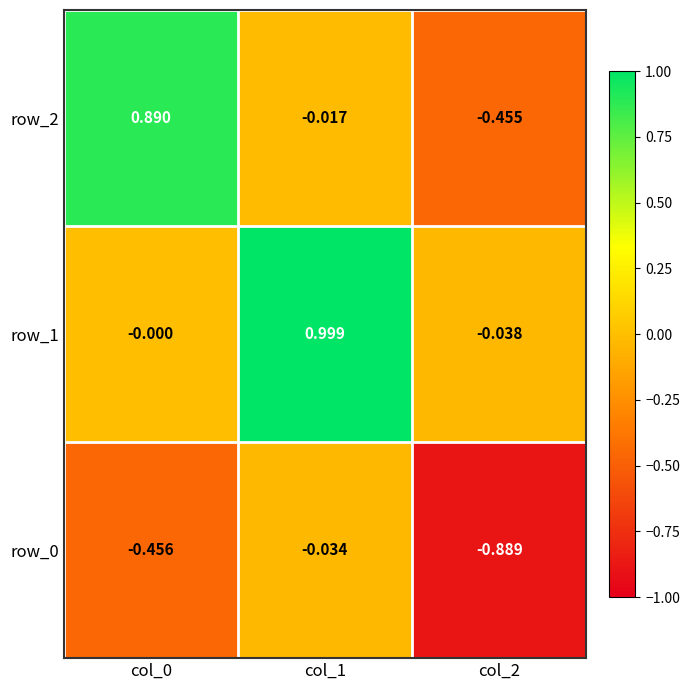

What is the maximum value shown in the chart?

1.0